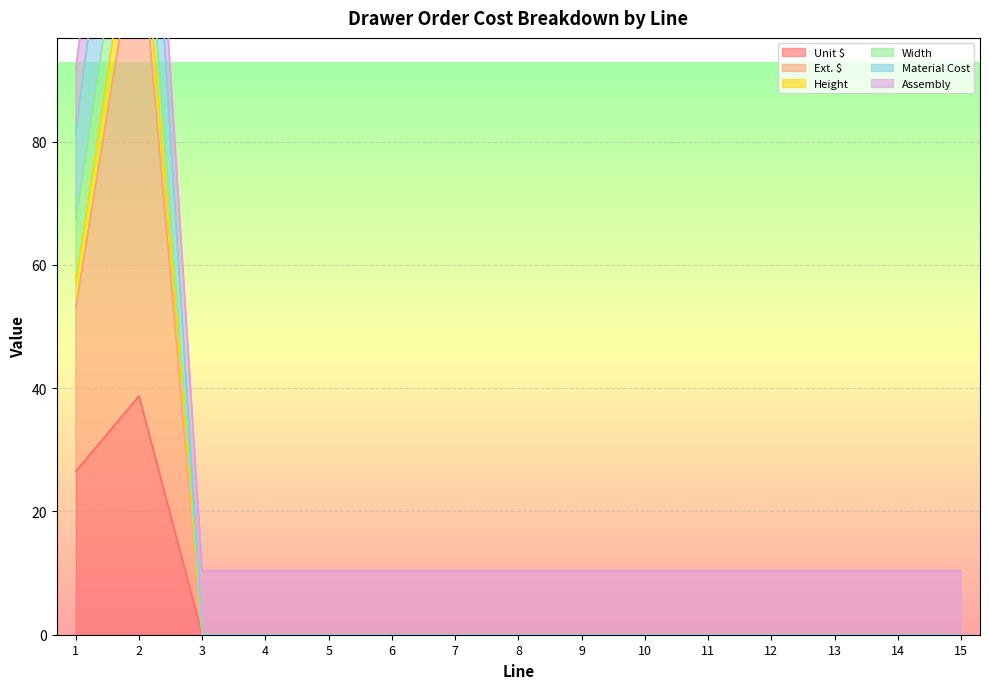

At how many categories does at least one series exceed 121?

1